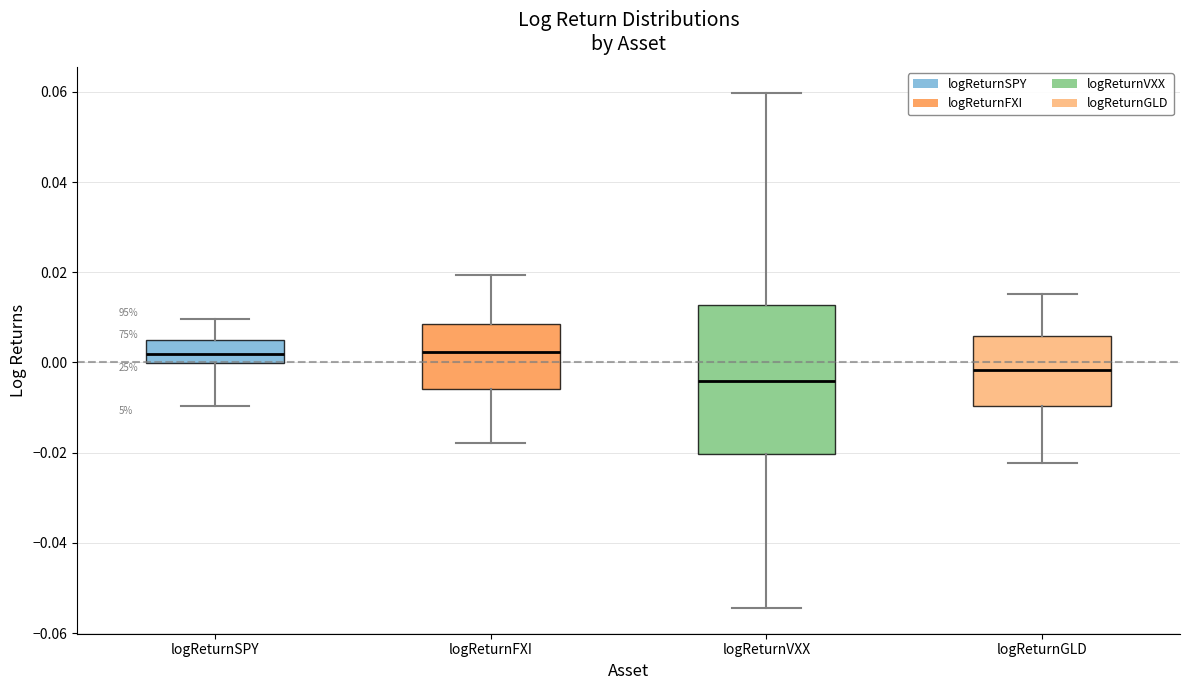

Which box is the tallest, from its lower edge to its upper edge?

logReturnVXX